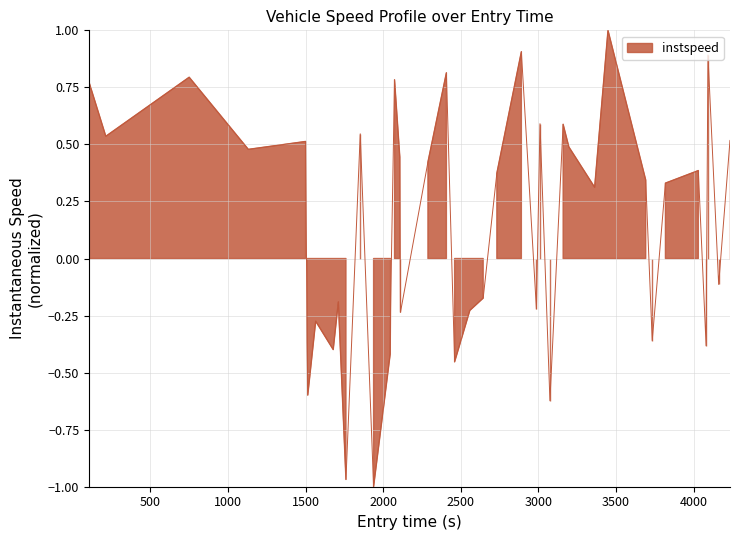

How many values are below zero?

18